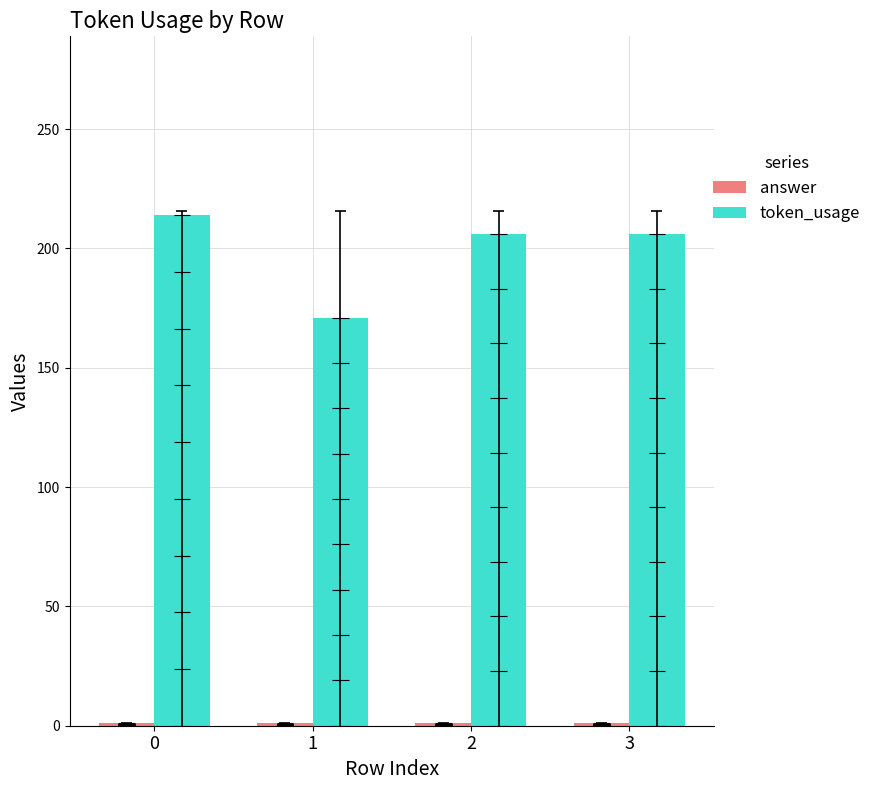

Reading right to left, list all the values displayed in this chart.

answer: 1	1	1	1
token_usage: 206	206	171	214